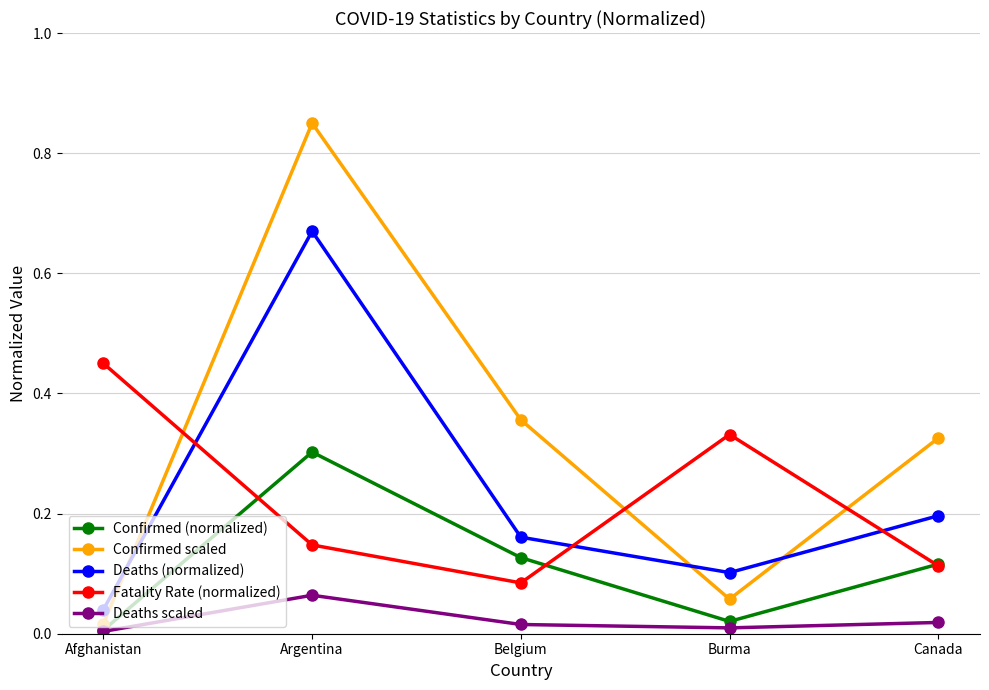

Which label corresponds to the largest value in the chart?

Argentina